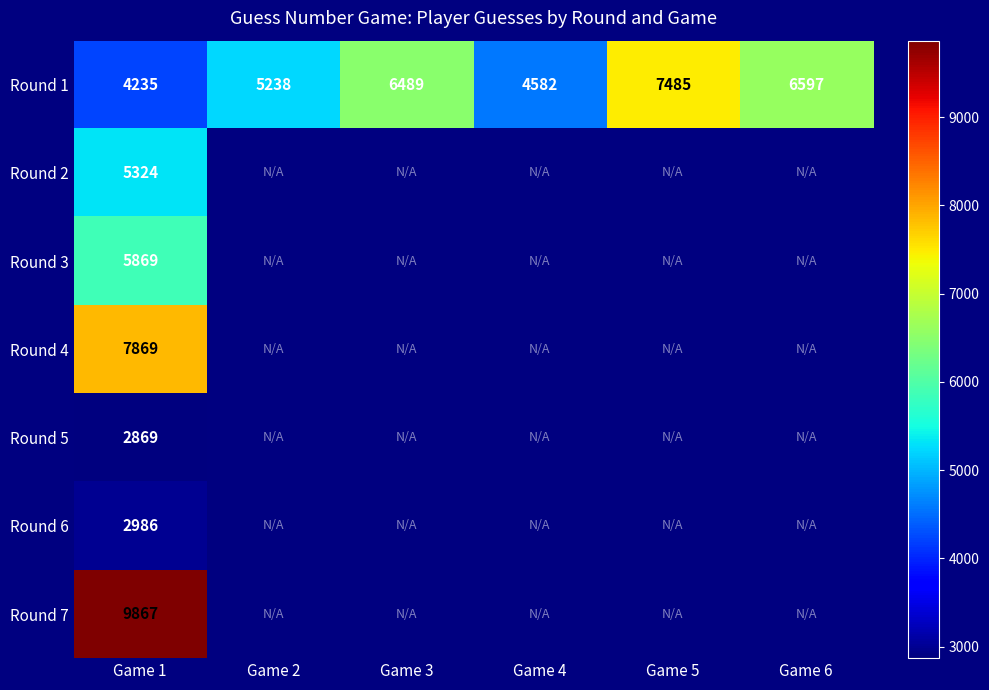

At which category is the sum across all series the highest?

Game 1